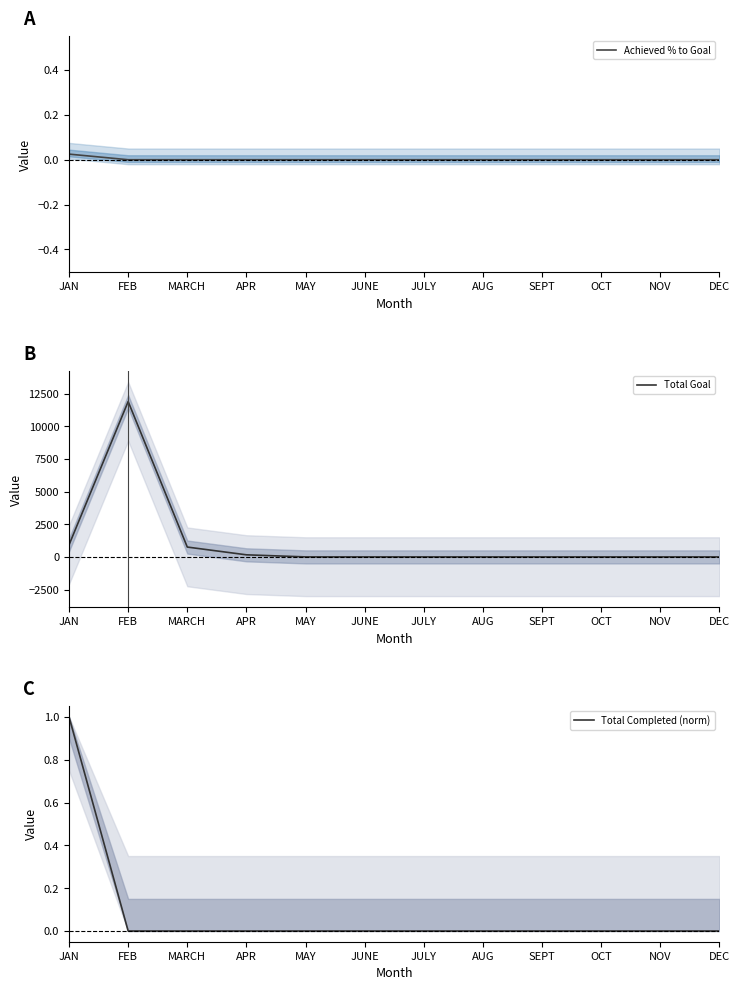

At how many categories does at least one series exceed 4899?

1